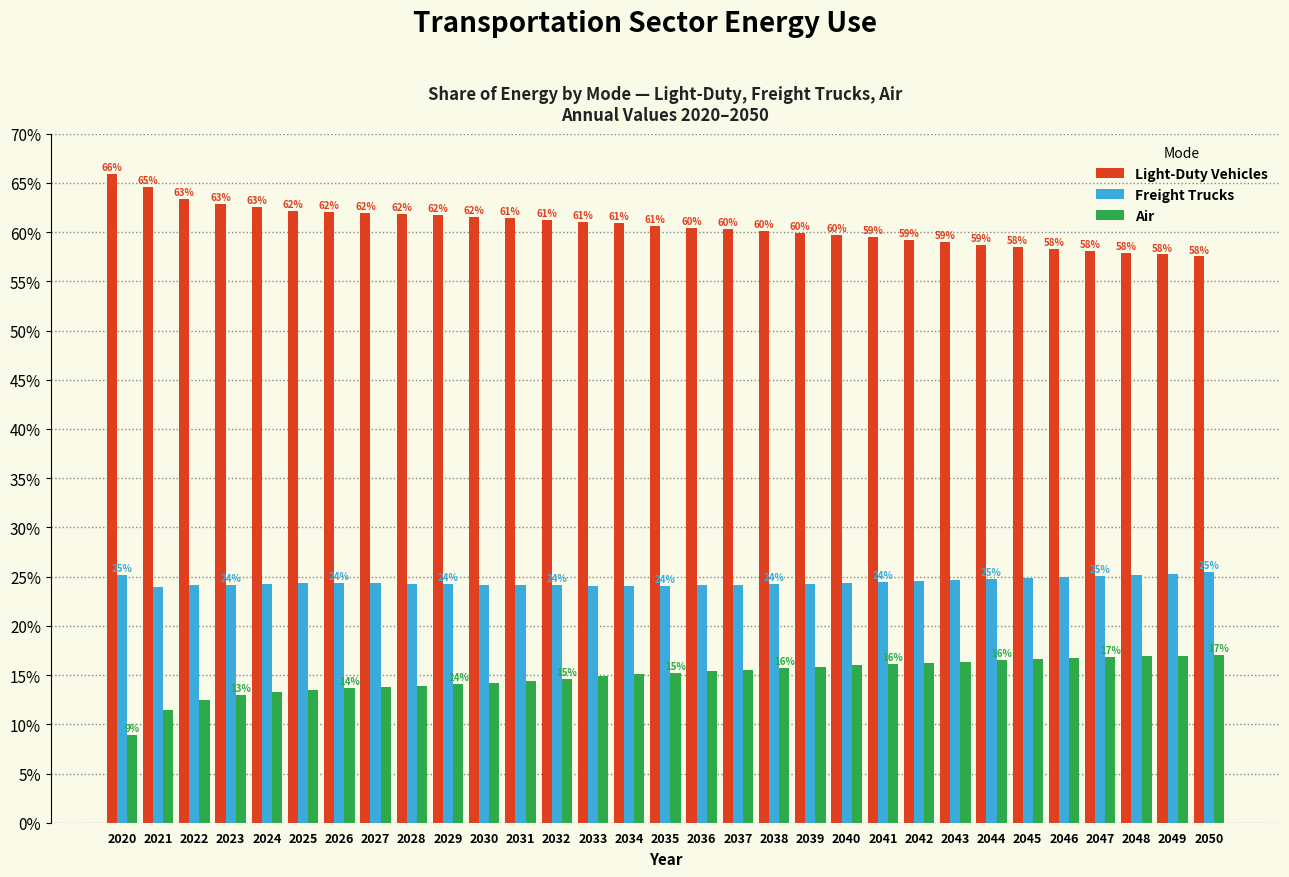

What value does the Light-Duty Vehicles series have at 2046?

58.3